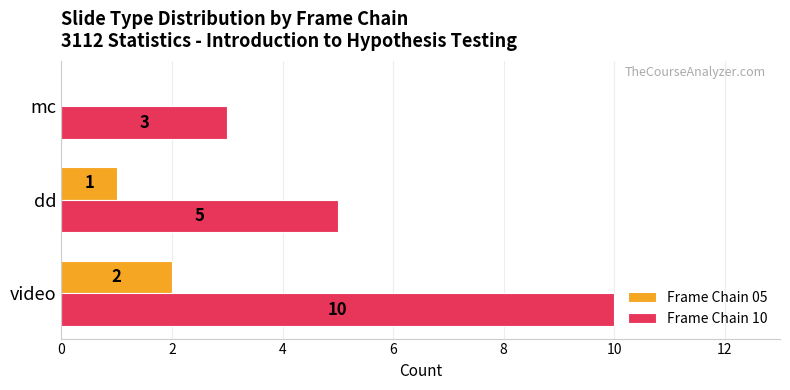

Which series has the largest total across all categories?

Frame Chain 10